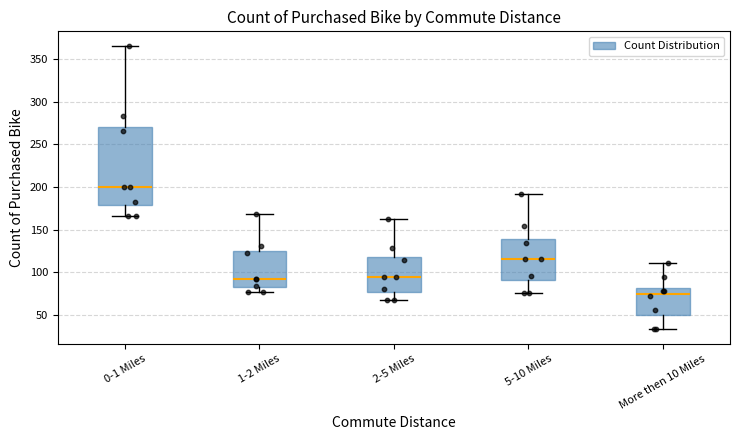

Which box has the lowest median line?

More then 10 Miles